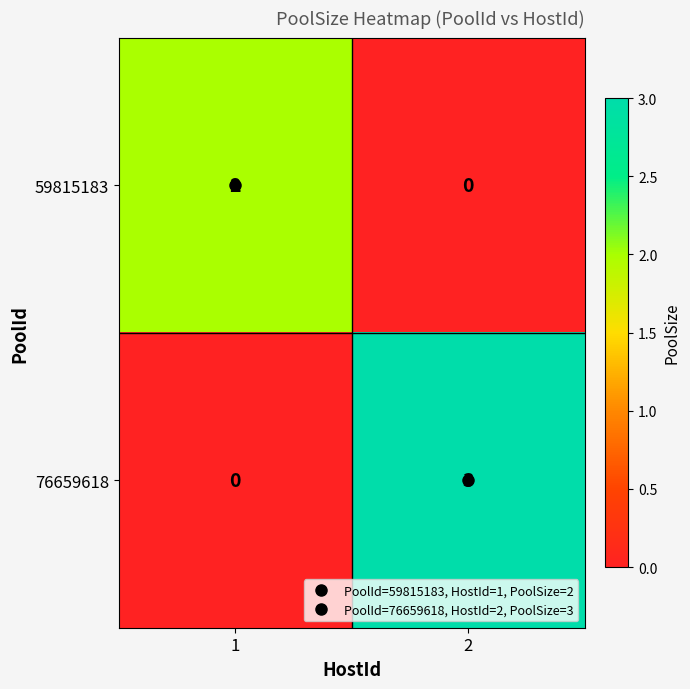

What is the difference between the highest and lowest values at 2?

3